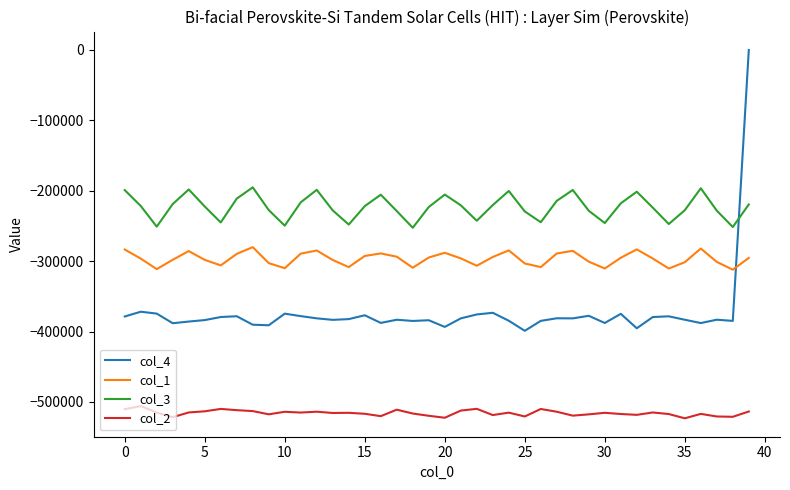

Rank the series by their maximum value, from highest to lowest.

col_4, col_3, col_1, col_2